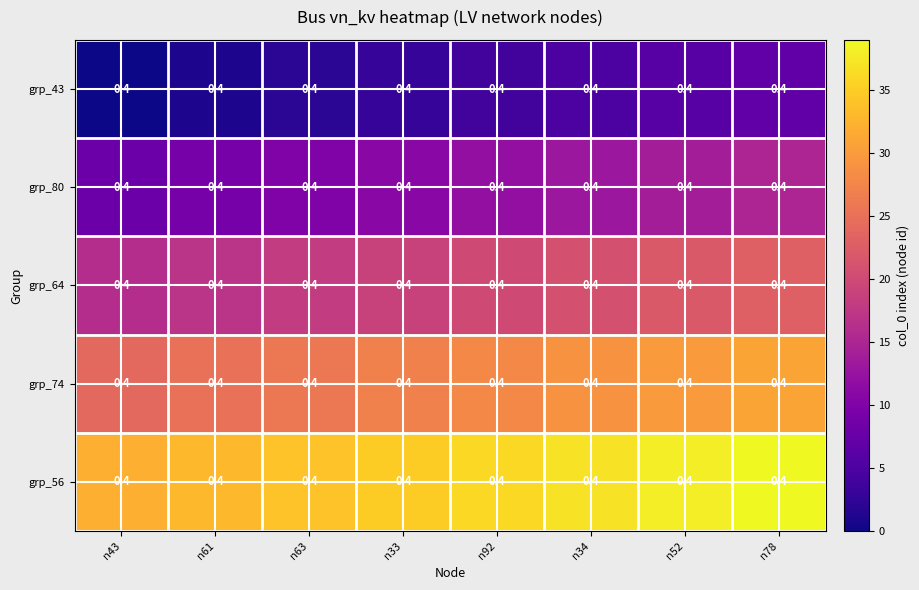

True or false: grp_56 has a value of 18 at n92.

False